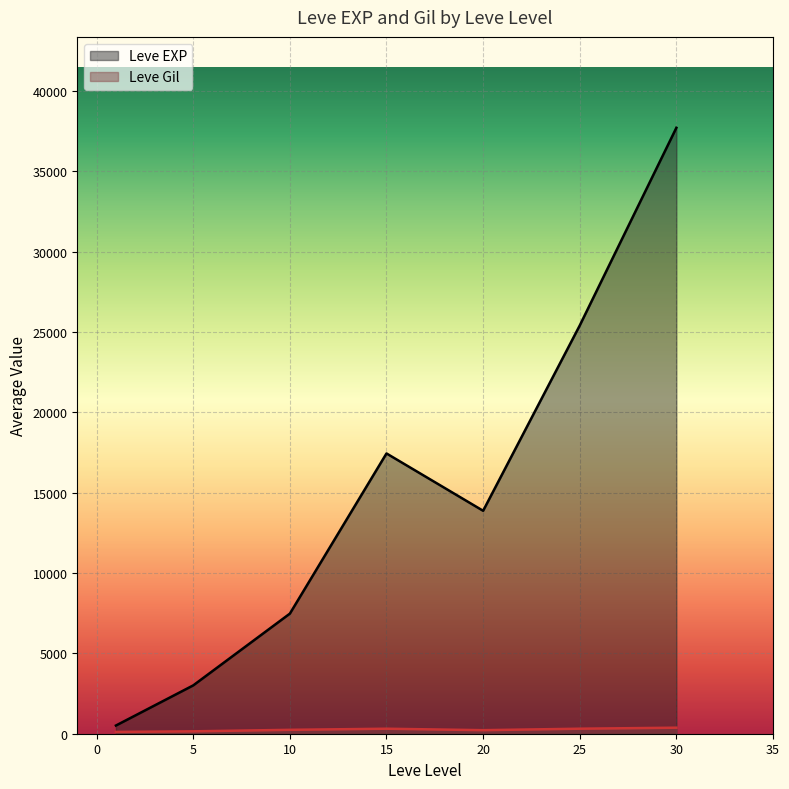

What is the value of the Leve Gil point at the 13th from the left?

168